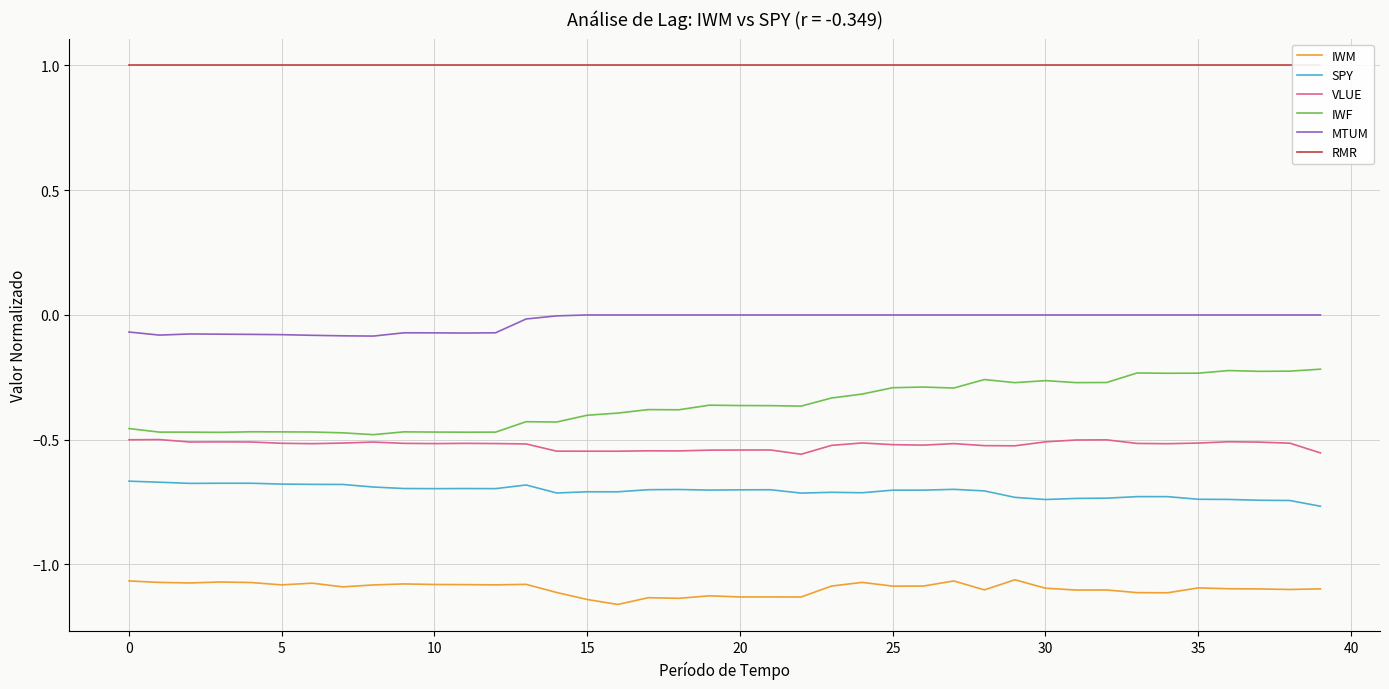

What is the difference between the maximum and minimum values in the SPY series?

0.1